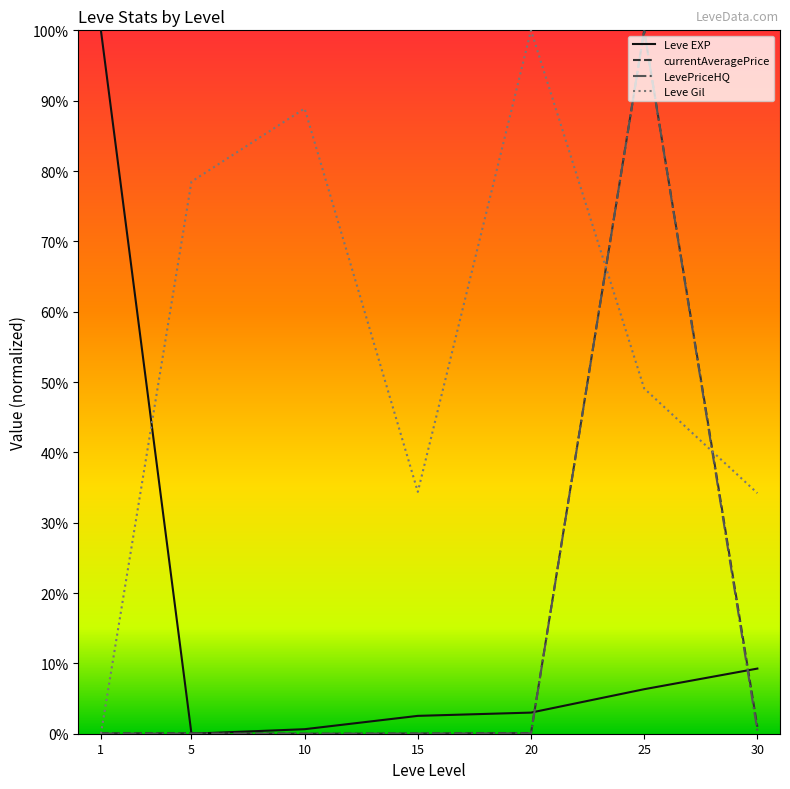

How many distinct data groups are displayed?

4